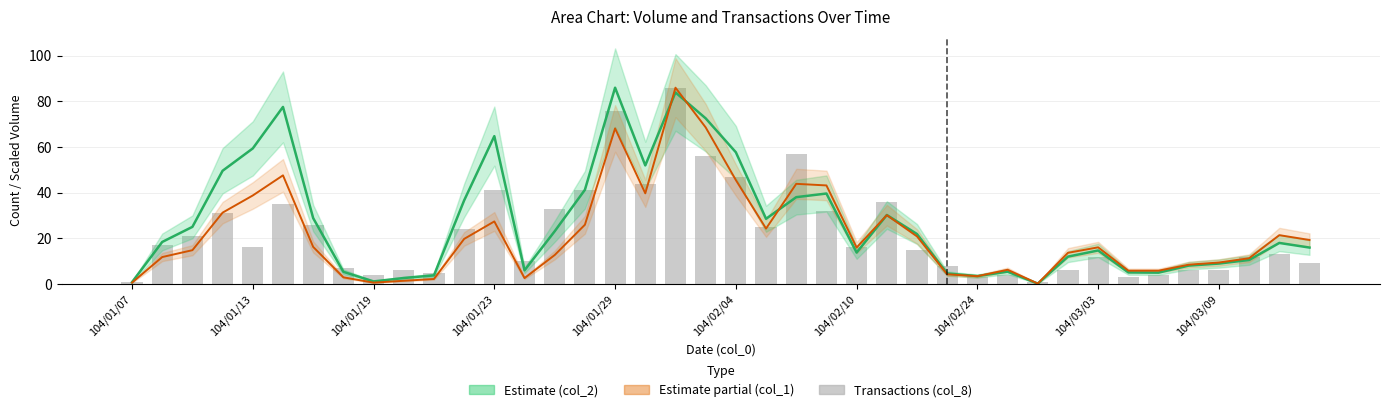

Does the chart contain any negative values?

No